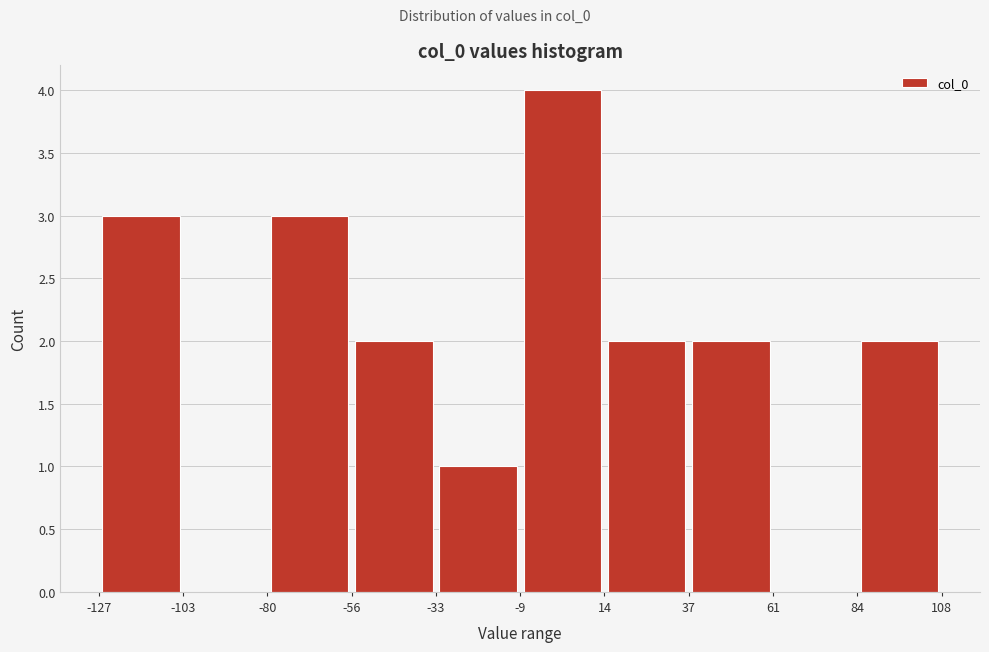

How tall is the bar that spans -33 to -9 on the x-axis? The values are not printed on the chart, so give them approximately, as read against the axis.

1